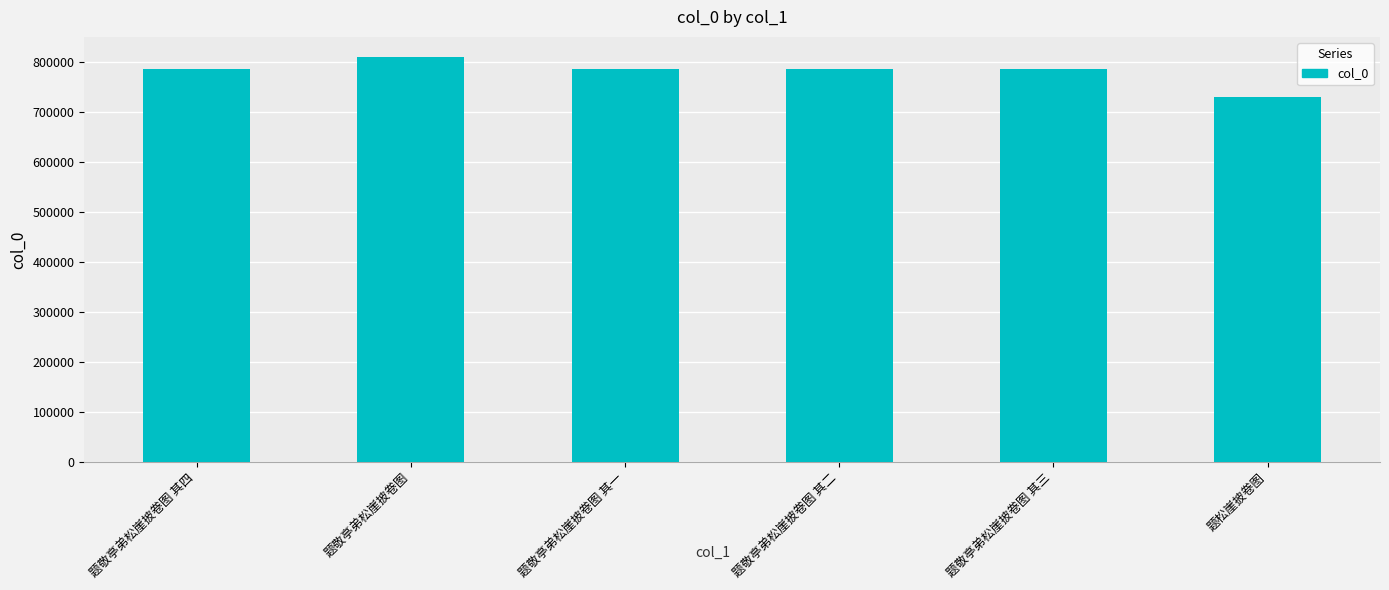

The chart shows a value of 786948 at 题敬亭弟松崖披卷图 其一. True or false?

True